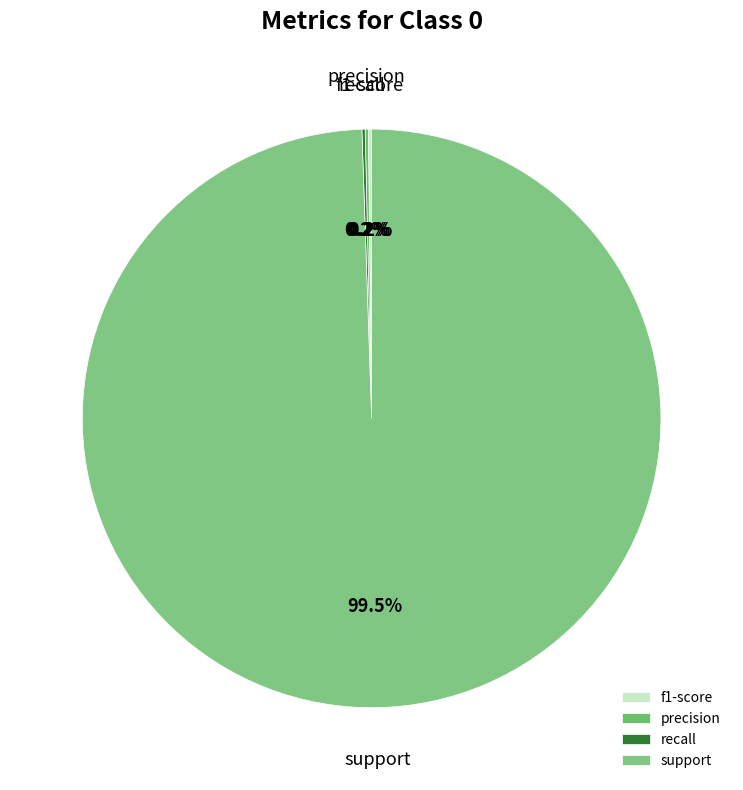

Is there any slice that represents more than half of the pie?

Yes